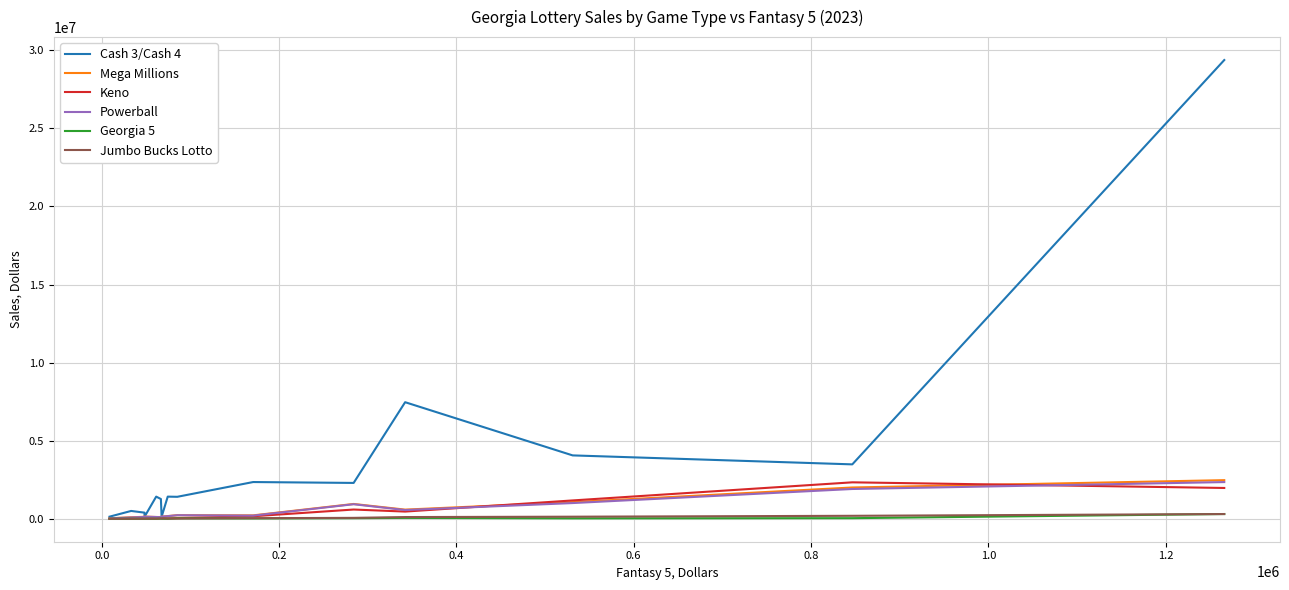

Which series has the largest range (max minus min)?

Cash 3/Cash 4